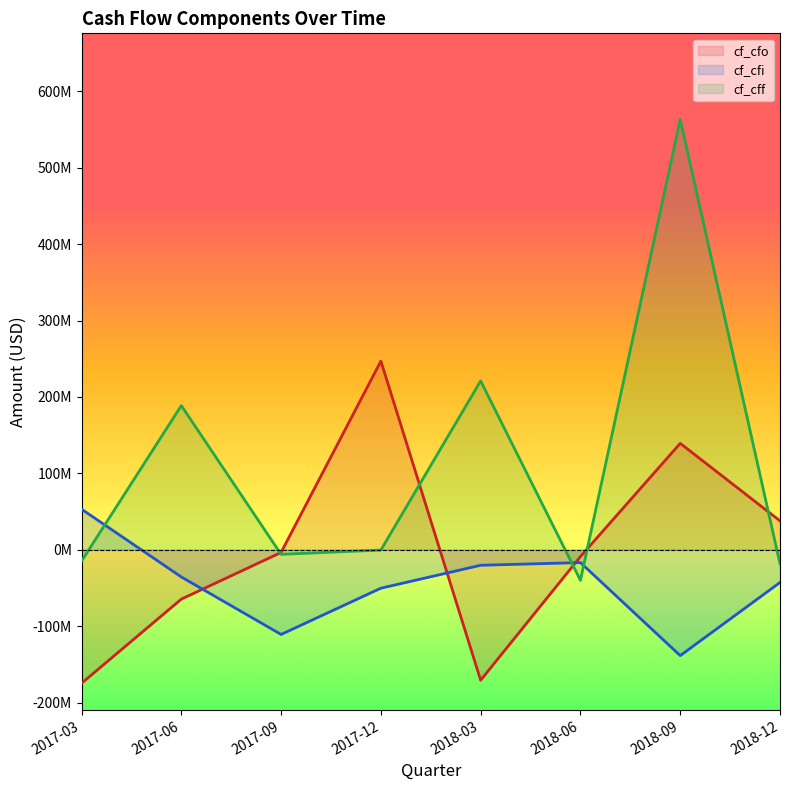

What are all the series names shown in the legend?

cf_cfo, cf_cfi, cf_cff